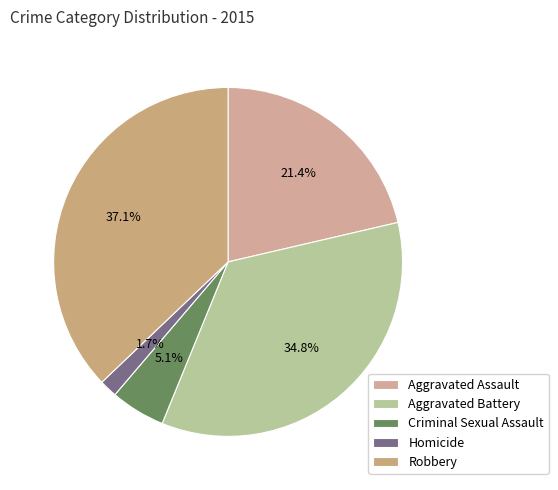

Which slice is the largest?

Robbery